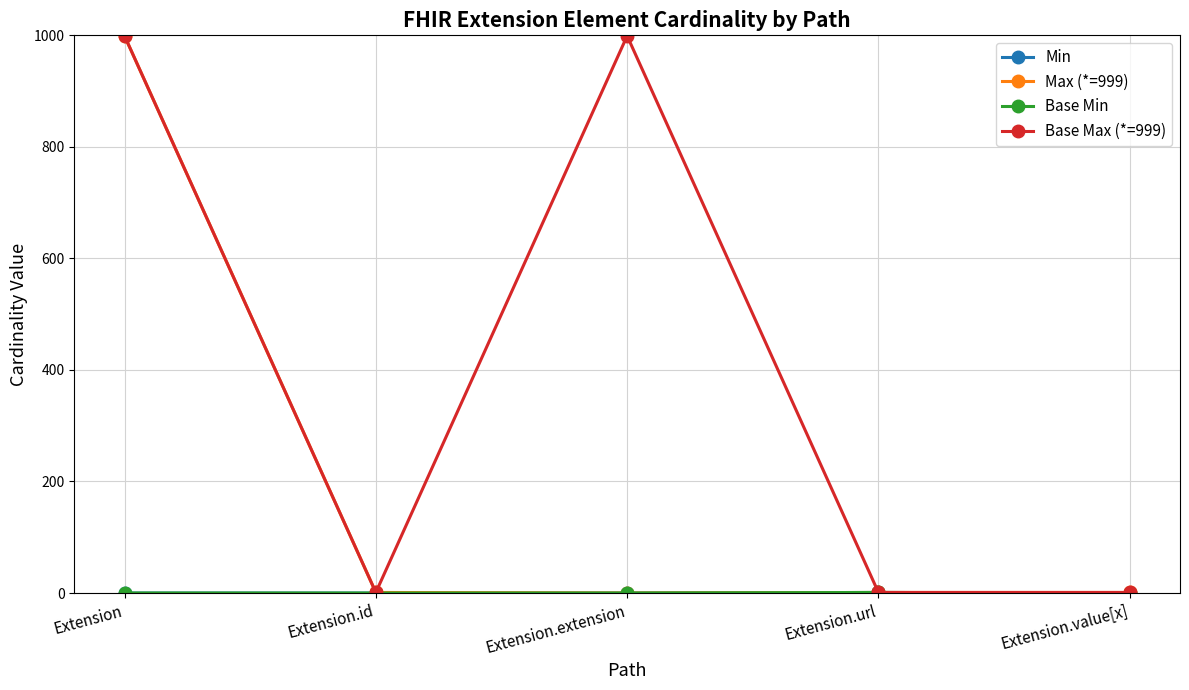

Reading right to left, list all the values displayed in this chart.

Min: Extension.value[x]=0	Extension.url=1	Extension.extension=0	Extension.id=0	Extension=0
Max (*=999): Extension.value[x]=1	Extension.url=1	Extension.extension=0	Extension.id=1	Extension=999
Base Min: Extension.value[x]=0	Extension.url=1	Extension.extension=0	Extension.id=0	Extension=0
Base Max (*=999): Extension.value[x]=1	Extension.url=1	Extension.extension=999	Extension.id=1	Extension=999